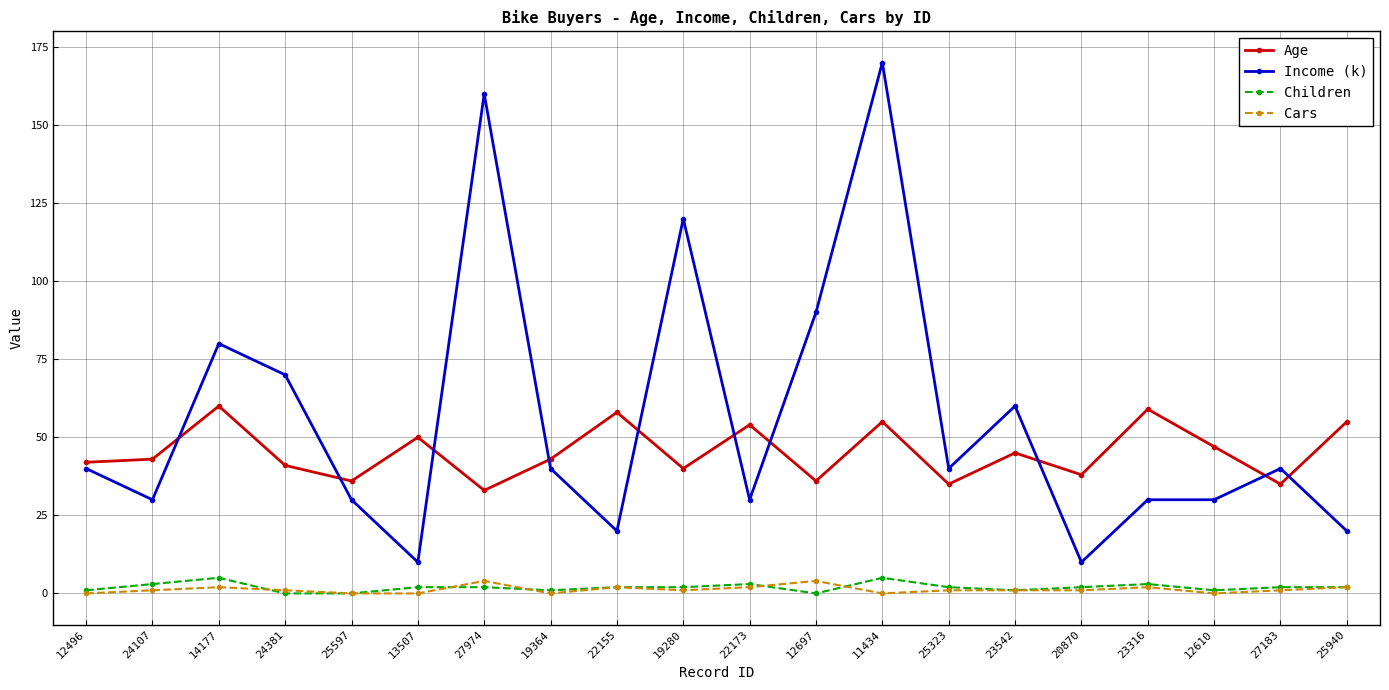

How many categories are shown in the chart?

20